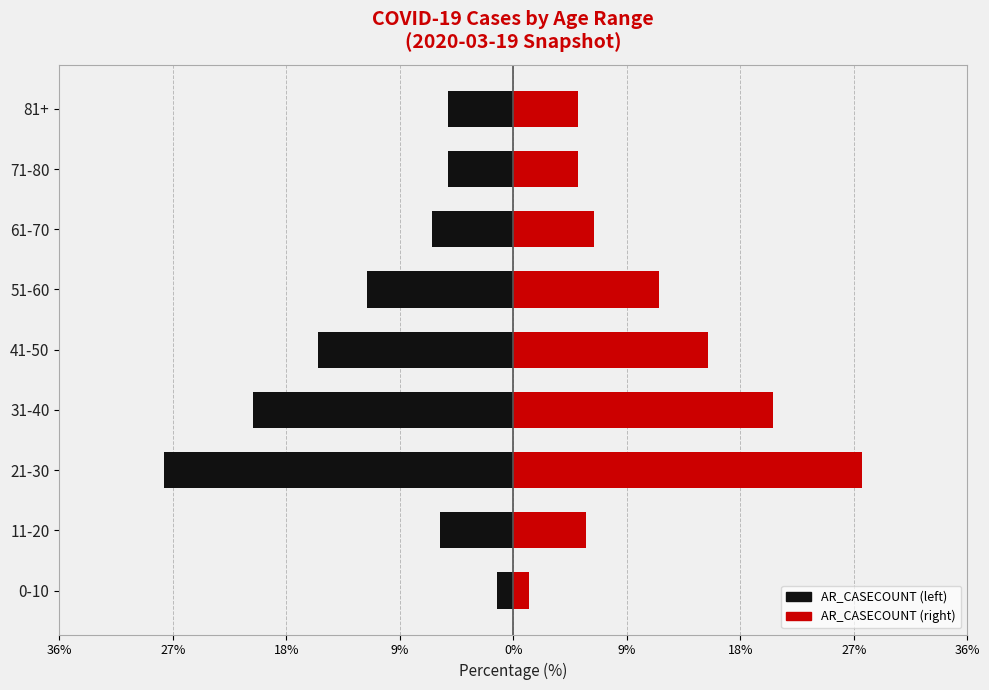

Which series has the largest total across all categories?

AR_CASECOUNT (right)